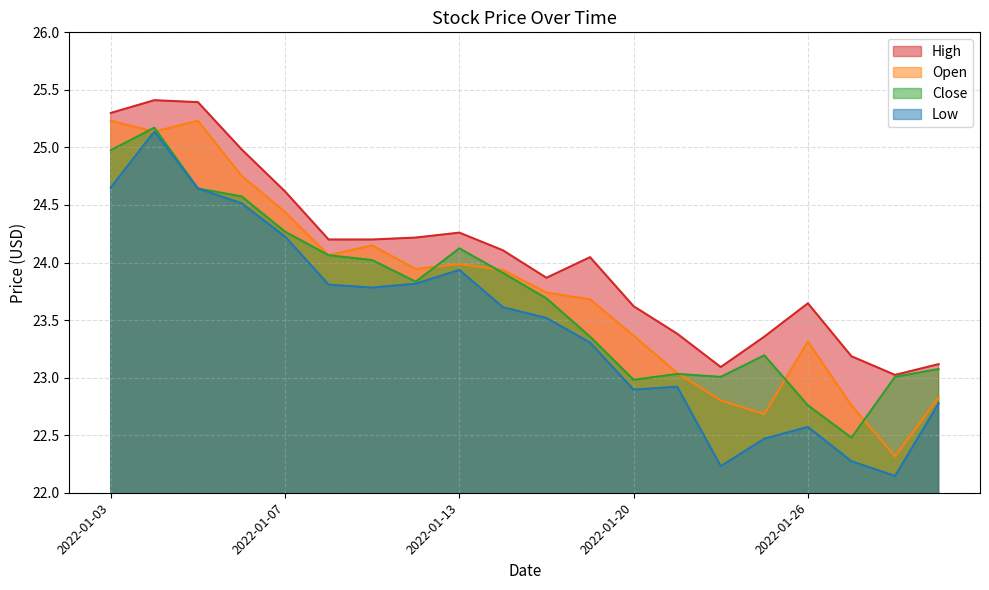

True or false: Open and Close cross at least once.

True